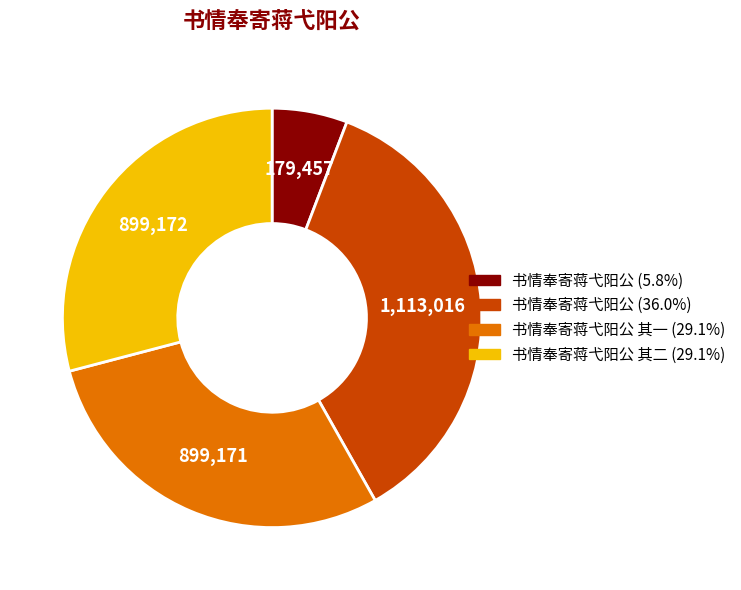

Approximately how many times larger is the value at 书情奉寄蒋弋阳公 其二 (29.1%) compared to 书情奉寄蒋弋阳公 (36.0%)?

0.8